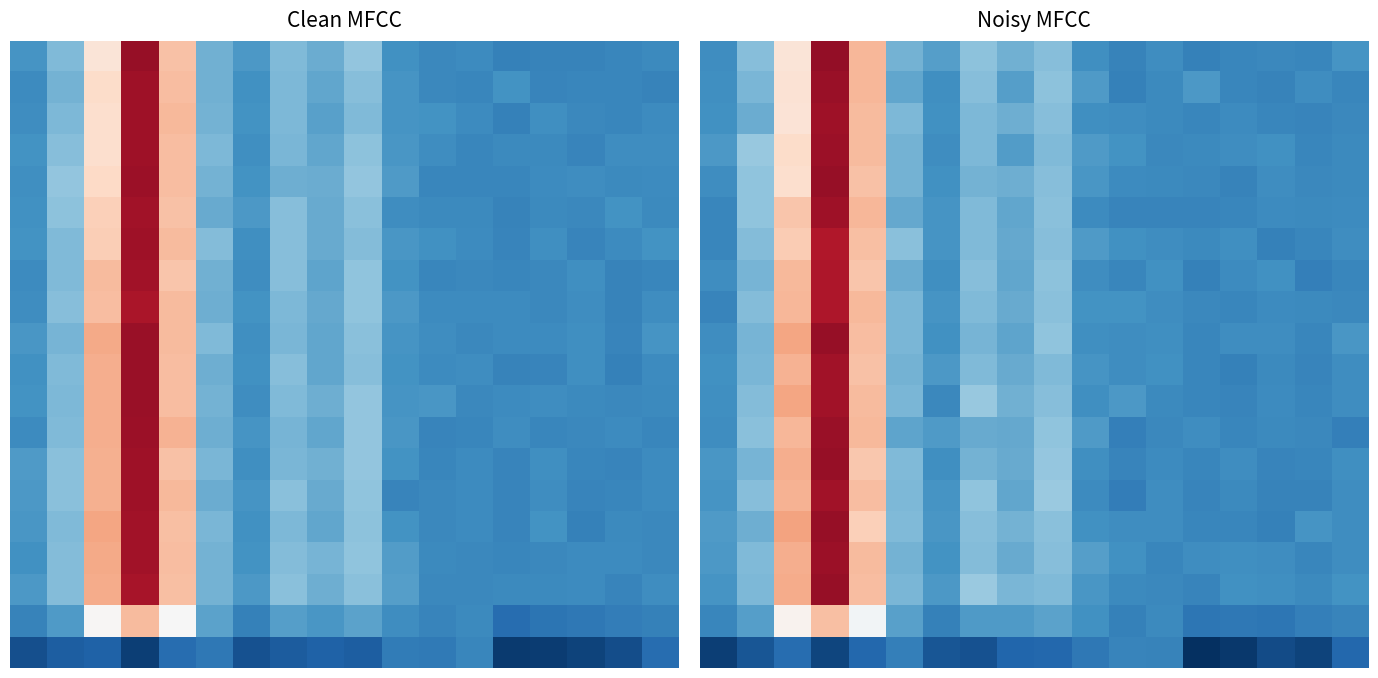

Count the number of data series in this chart.

20